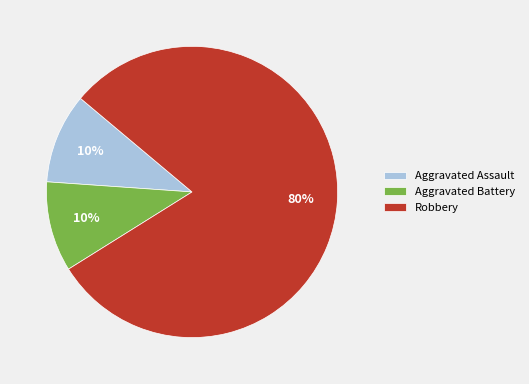

What is the ratio of the value at Aggravated Assault to the value at Aggravated Battery?

1.0